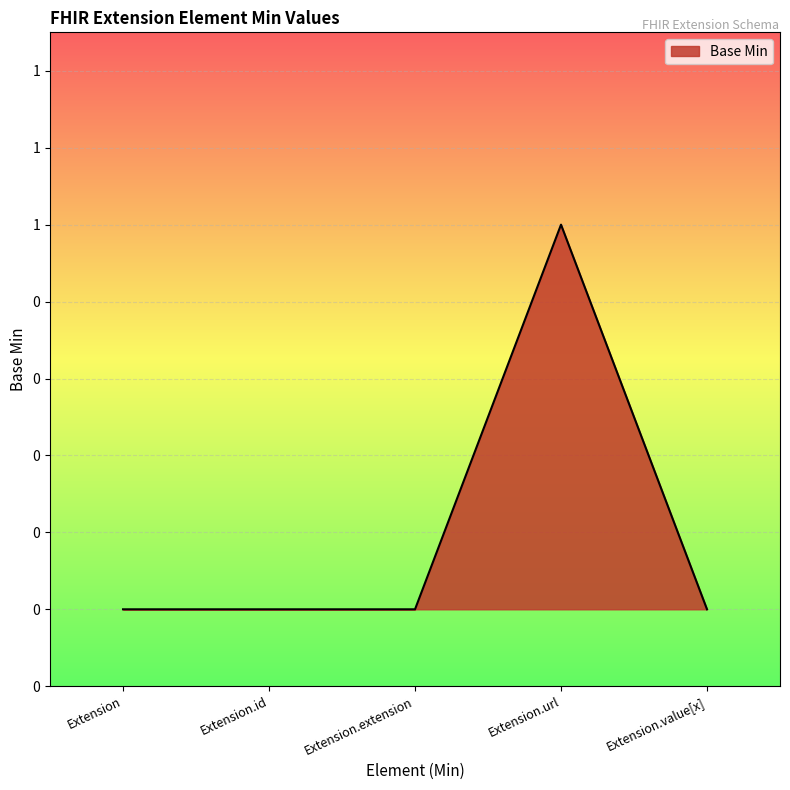

Which label corresponds to the smallest value in the chart?

Extension